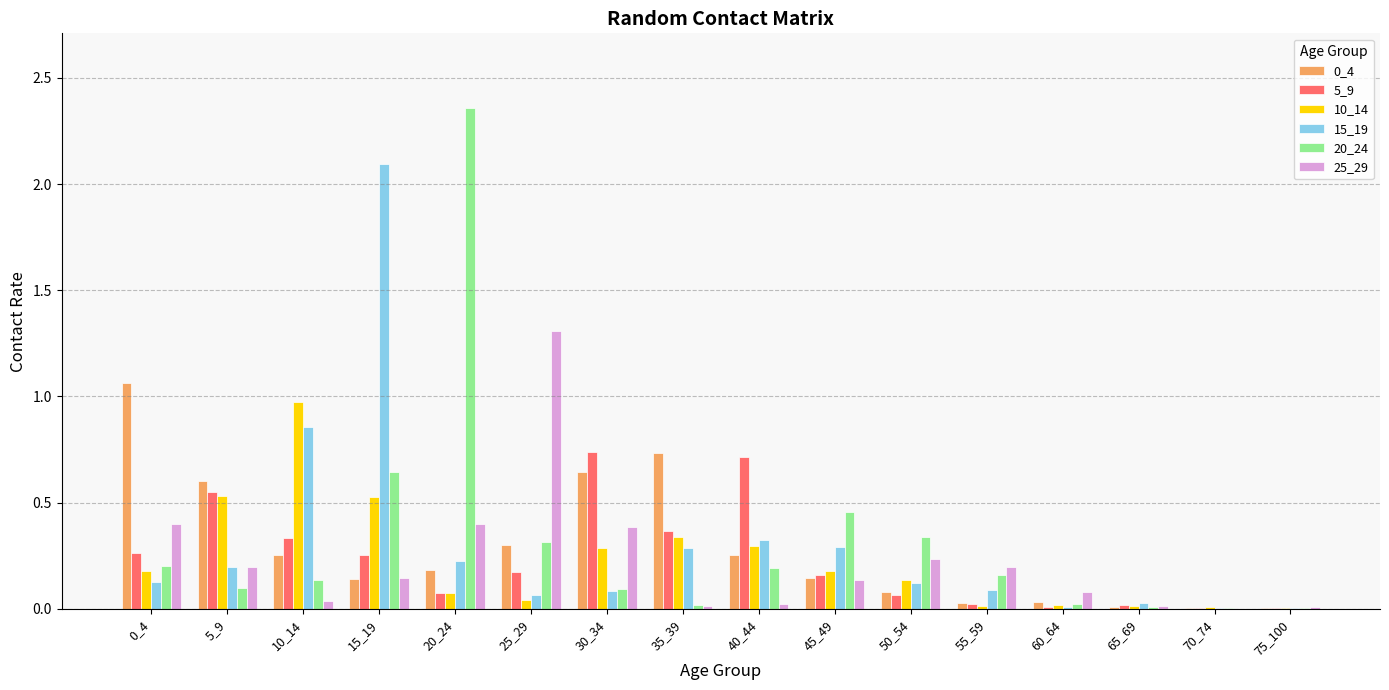

What is the total value across all series at 5_9?

2.2